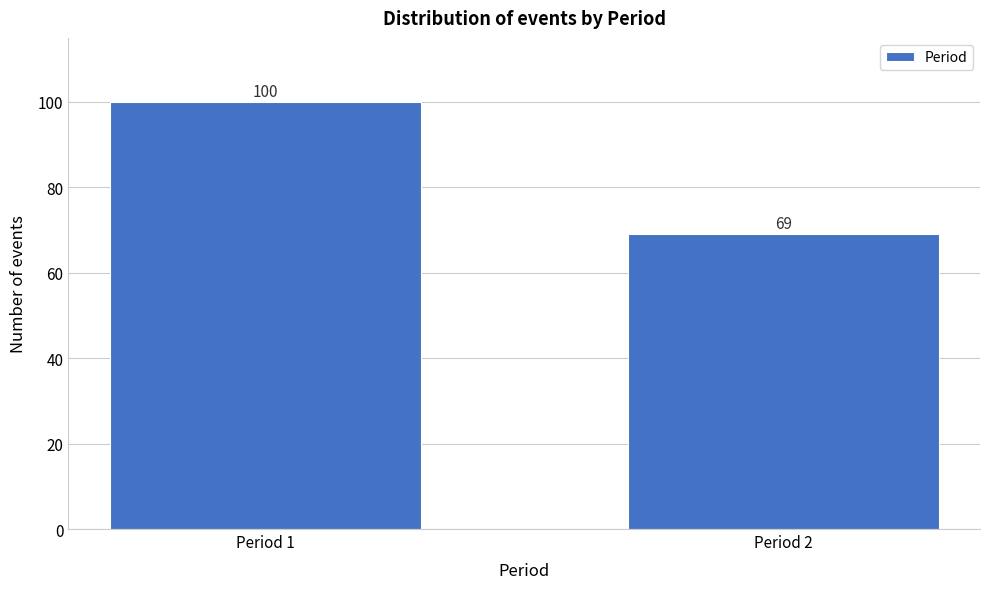

Reading left to right, list all the values displayed in this chart.

100	69